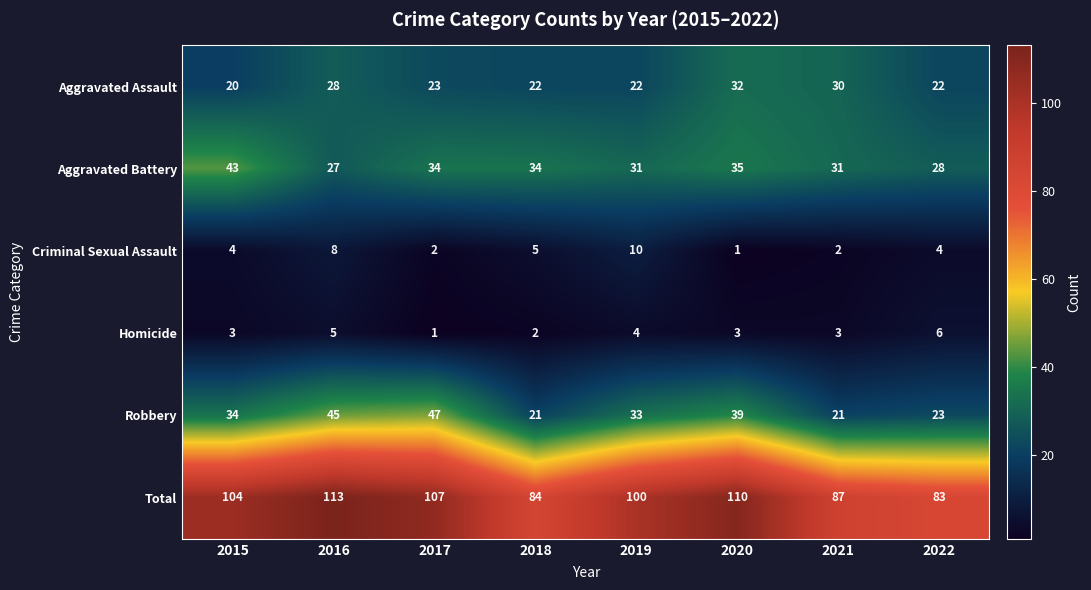

At how many categories does at least one series exceed 14?

8